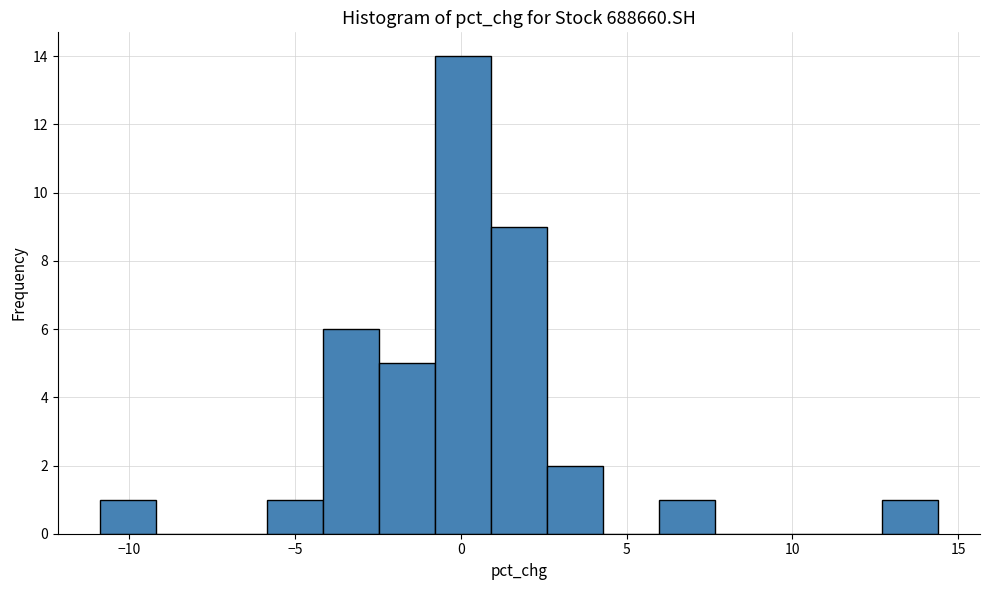

Around what value on the x-axis is the tallest bar? Give the approximate position of its centre, as read against the axis.

0.0